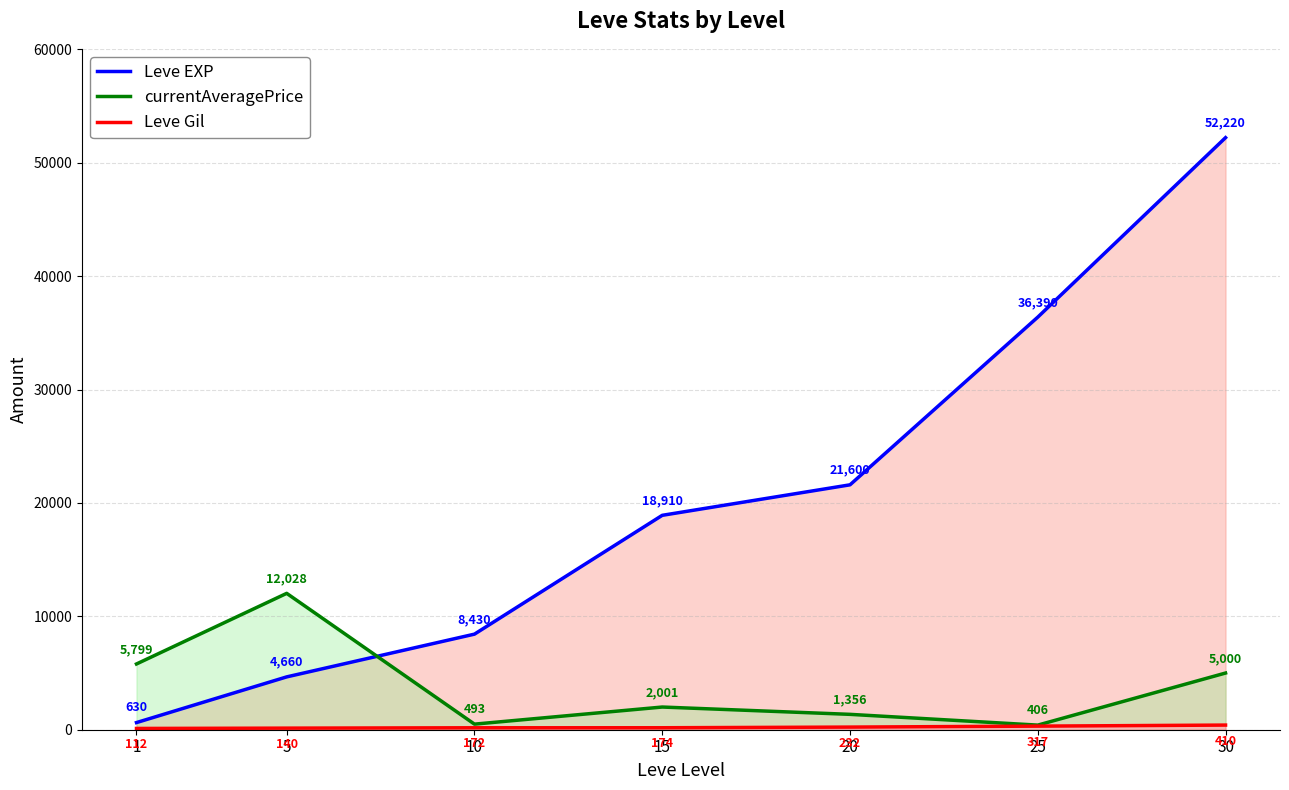

At which label does Leve EXP first exceed 18910?

20